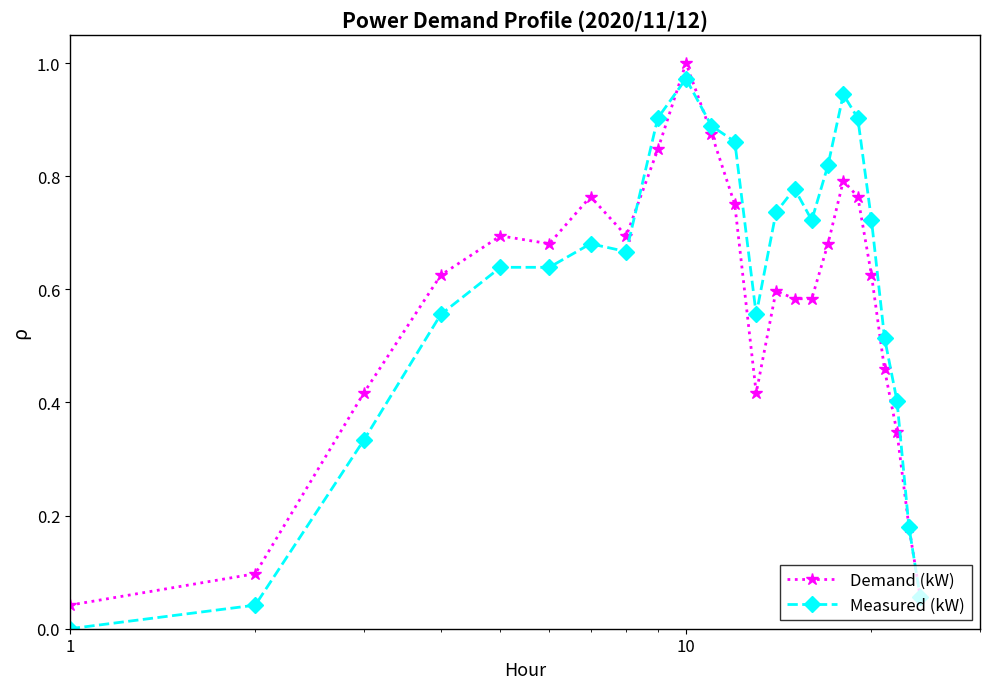

True or false: Demand (kW) has more than 0 interior local peaks.

True